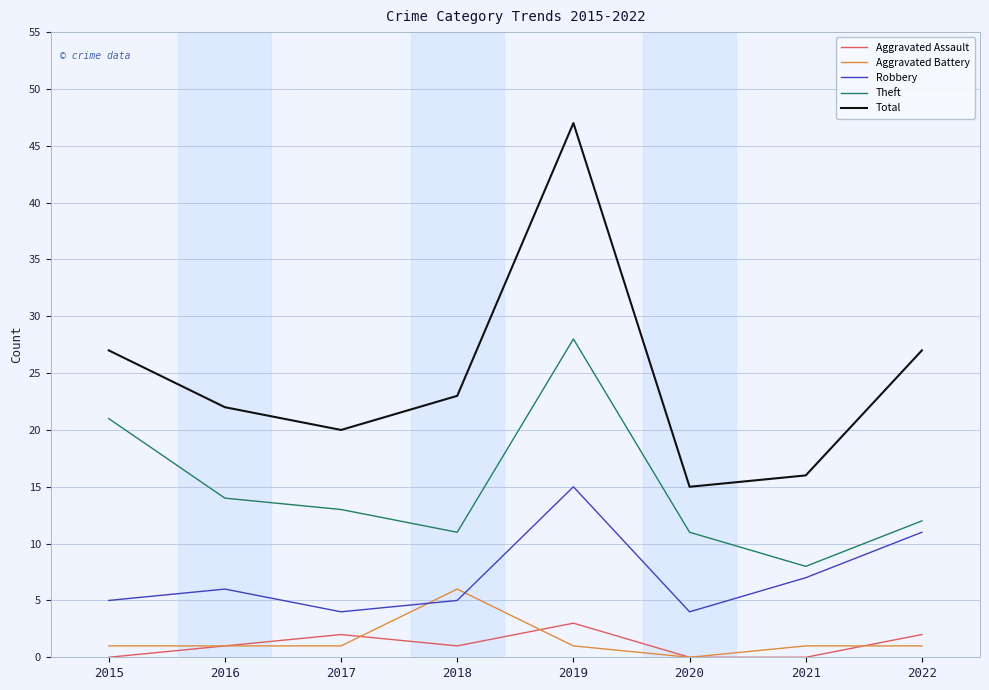

Reading left to right, what are all the values shown in this chart?

Aggravated Assault: 2015=0	2016=1	2017=2	2018=1	2019=3	2020=0	2021=0	2022=2
Aggravated Battery: 2015=1	2016=1	2017=1	2018=6	2019=1	2020=0	2021=1	2022=1
Robbery: 2015=5	2016=6	2017=4	2018=5	2019=15	2020=4	2021=7	2022=11
Theft: 2015=21	2016=14	2017=13	2018=11	2019=28	2020=11	2021=8	2022=12
Total: 2015=27	2016=22	2017=20	2018=23	2019=47	2020=15	2021=16	2022=27